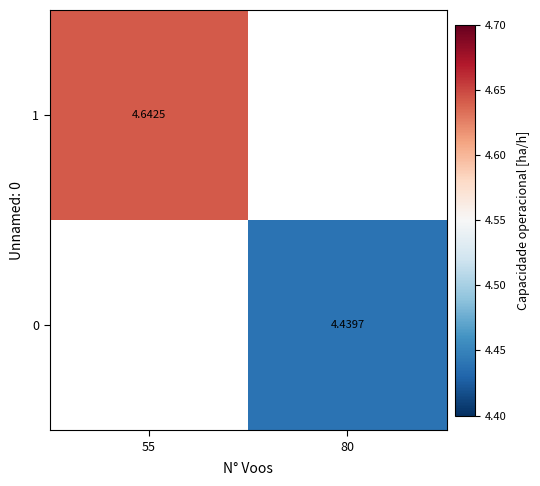

What is the minimum value shown in the chart?

4.4